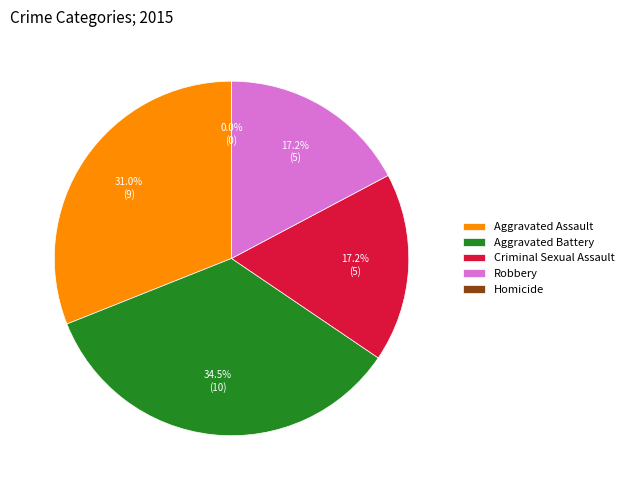

What is the change in value from Aggravated Assault to Criminal Sexual Assault?

-4